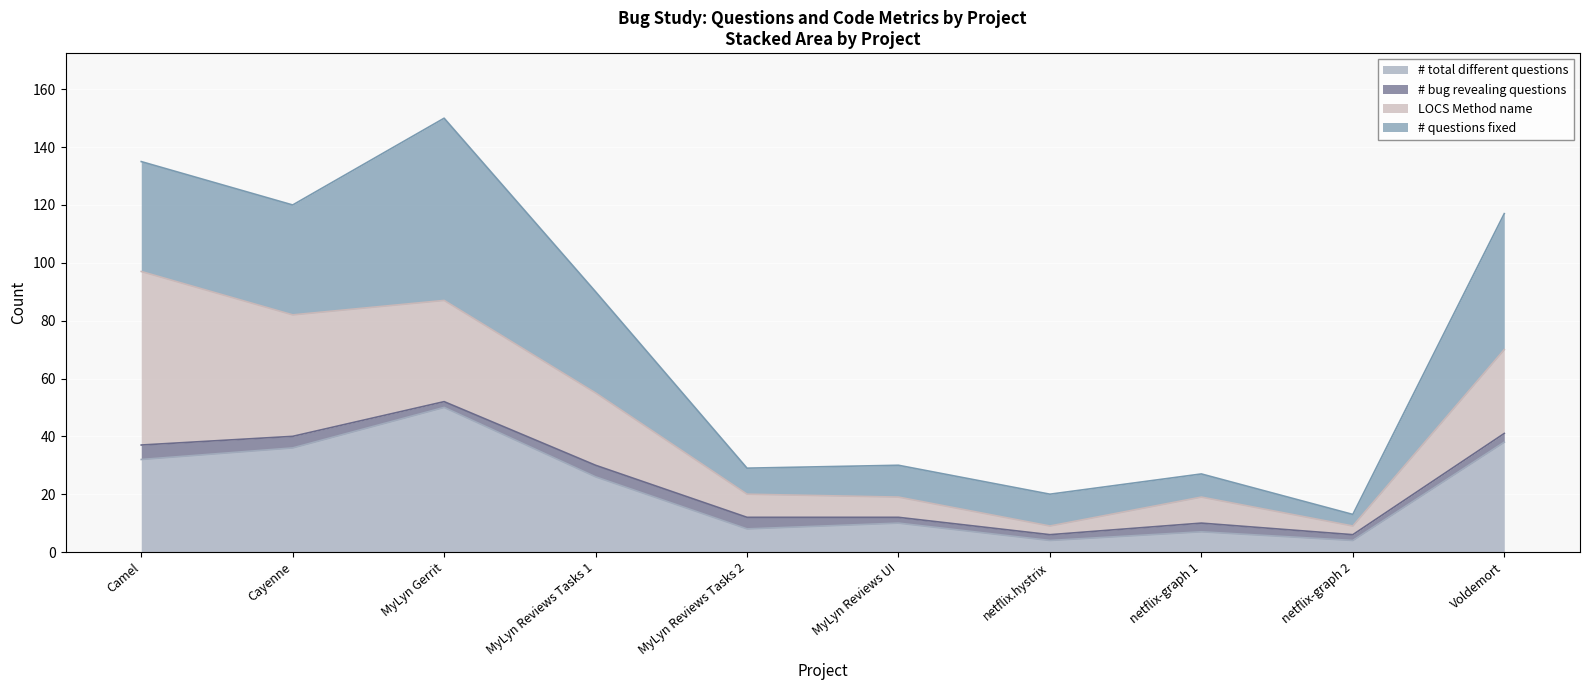

What is the label of the 7th point from the left?

netflix.hystrix